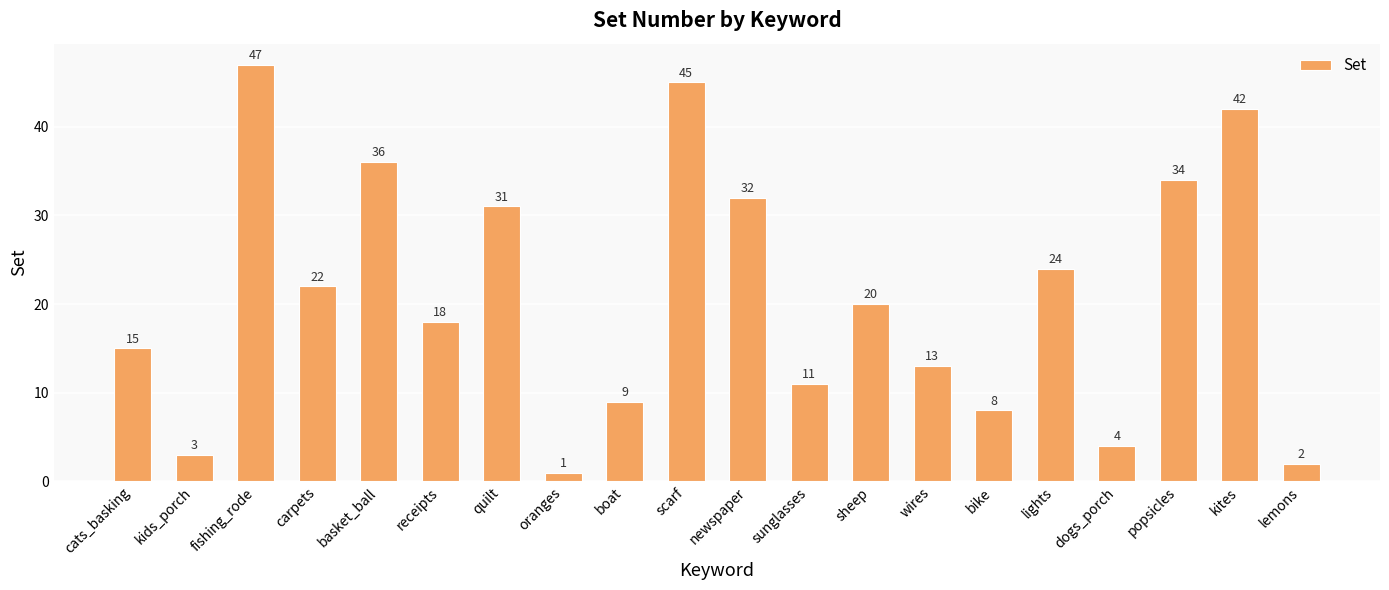

What is the label of the 20th bar from the left?

lemons